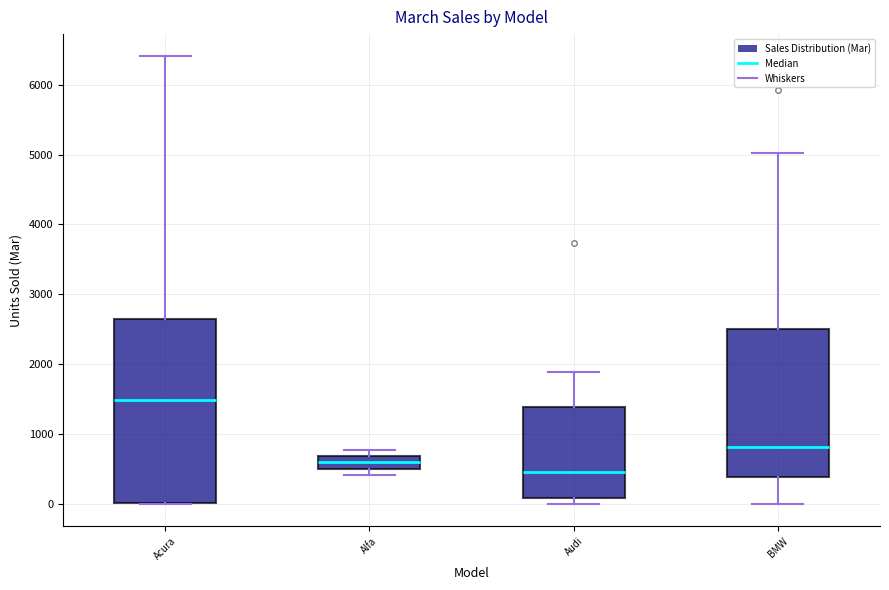

Reading left to right, transcribe this box plot: for each box, give where its median line is, the range the box spans, and where its two whiskers end, as read against the y-axis. The values are not printed on the chart, so give them approximately, as read against the axis.

Acura: median 1500, box 0 to 2600, whiskers 0 to 6400
Alfa: median 600, box 500 to 700, whiskers 400 to 800
Audi: median 500, box 100 to 1400, whiskers 0 to 1900
BMW: median 800, box 400 to 2500, whiskers 0 to 5000